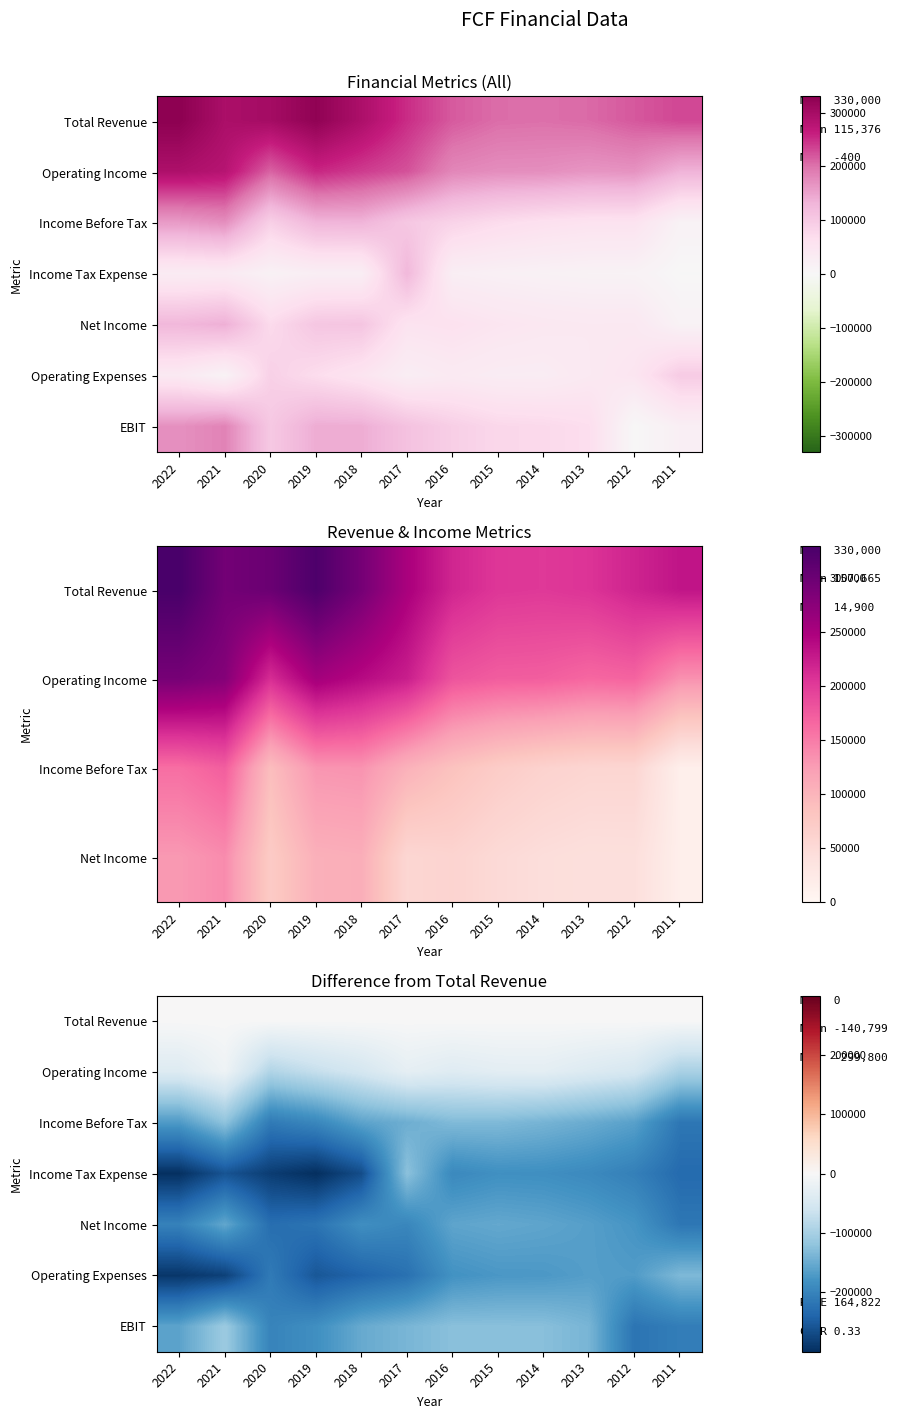

True or false: Income Before Tax has a value of -140100 at 2014.

True